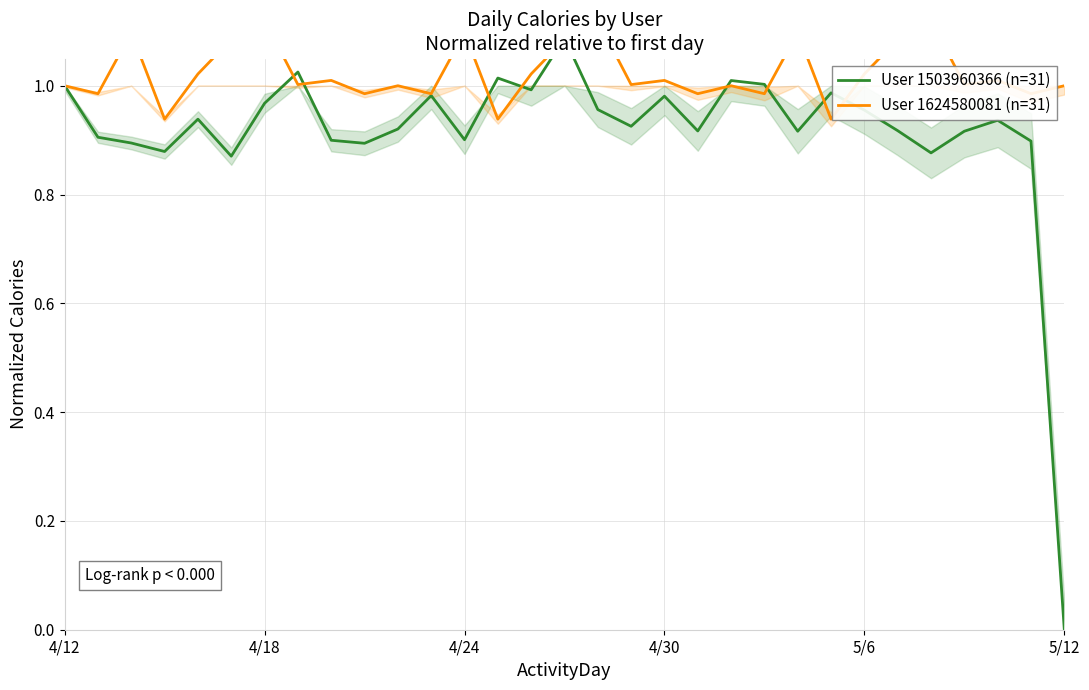

Reading left to right, list all the values displayed in this chart.

User 1503960366 (n=31): 1.0	0.9	0.9	0.9	0.9	0.9	1.0	1.0	0.9	0.9	0.9	1.0	0.9	1.0	1.0	1.1	1.0	0.9	1.0	0.9	1.0	1.0	0.9	1.0	1.0	0.9	0.9	0.9	0.9	0.9	0.0
User 1624580081 (n=31): 1.0	1.0	1.1	0.9	1.0	1.1	1.1	1.0	1.0	1.0	1.0	1.0	1.1	0.9	1.0	1.1	1.1	1.0	1.0	1.0	1.0	1.0	1.1	0.9	1.0	1.1	1.1	1.0	1.0	1.0	1.0